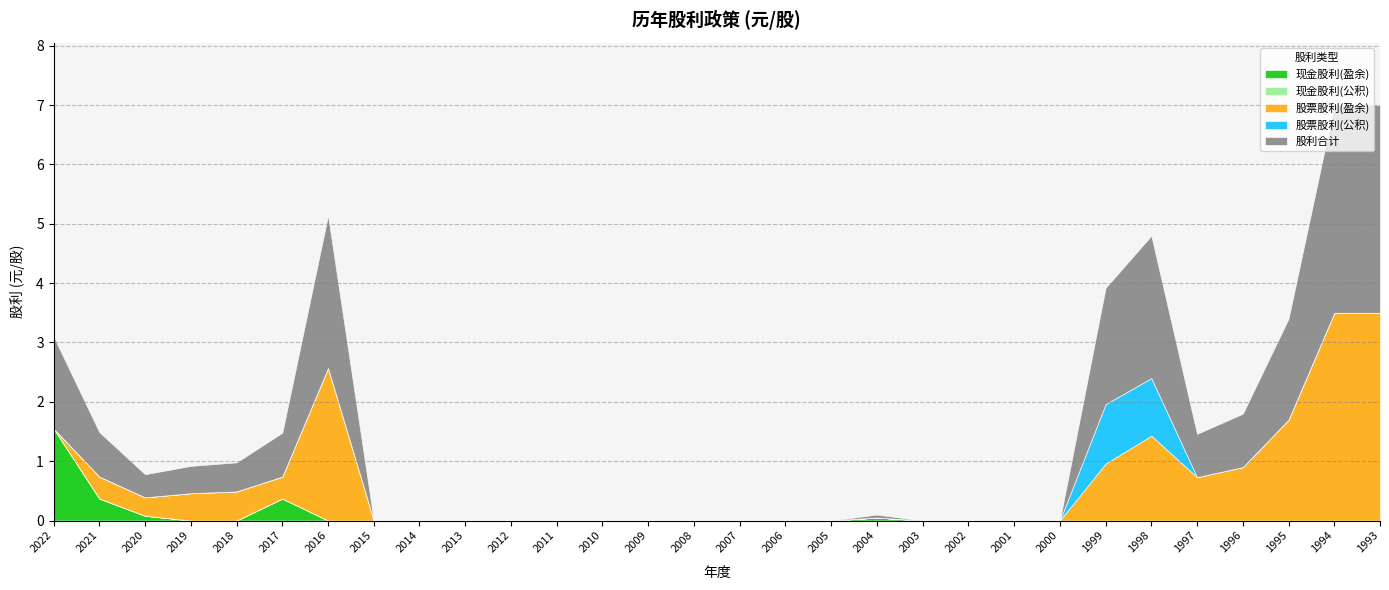

How many lines are shown in the chart?

5